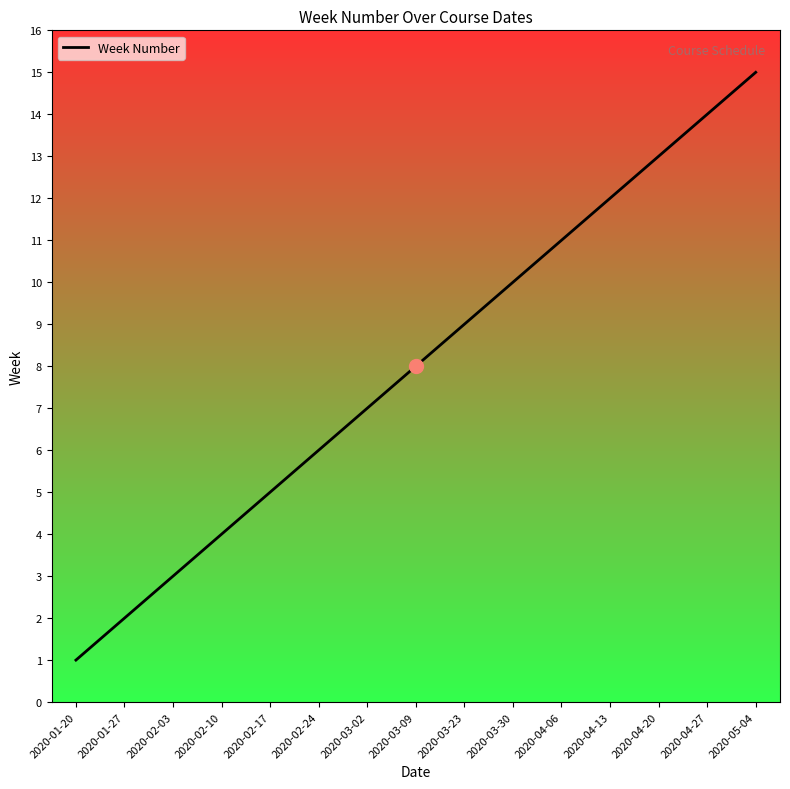

Where is the data nearest to the value 8?

2020-03-09